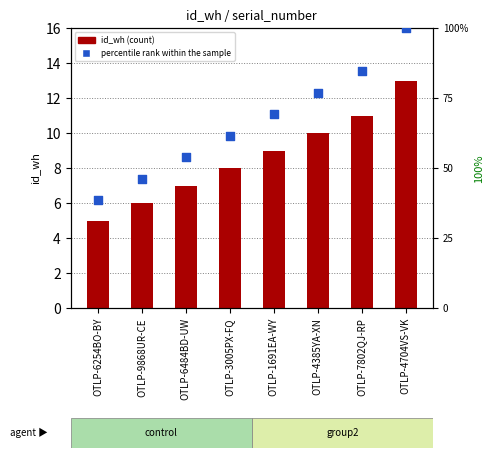

What is the total value across all series at OTLP-6484BD-UW?

60.8